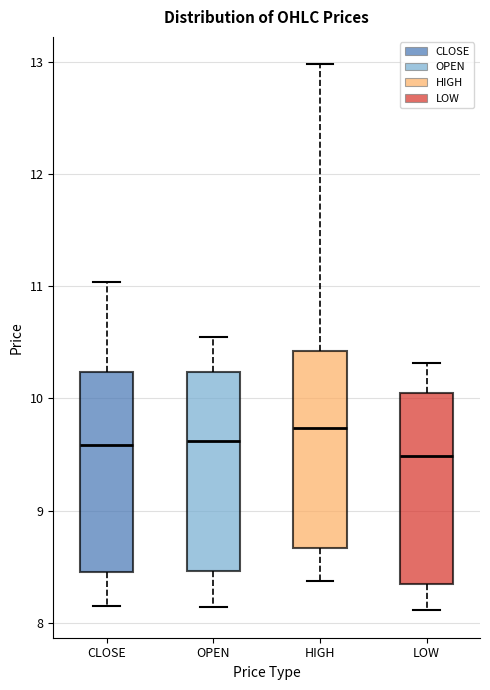

Which box has the highest median line?

HIGH